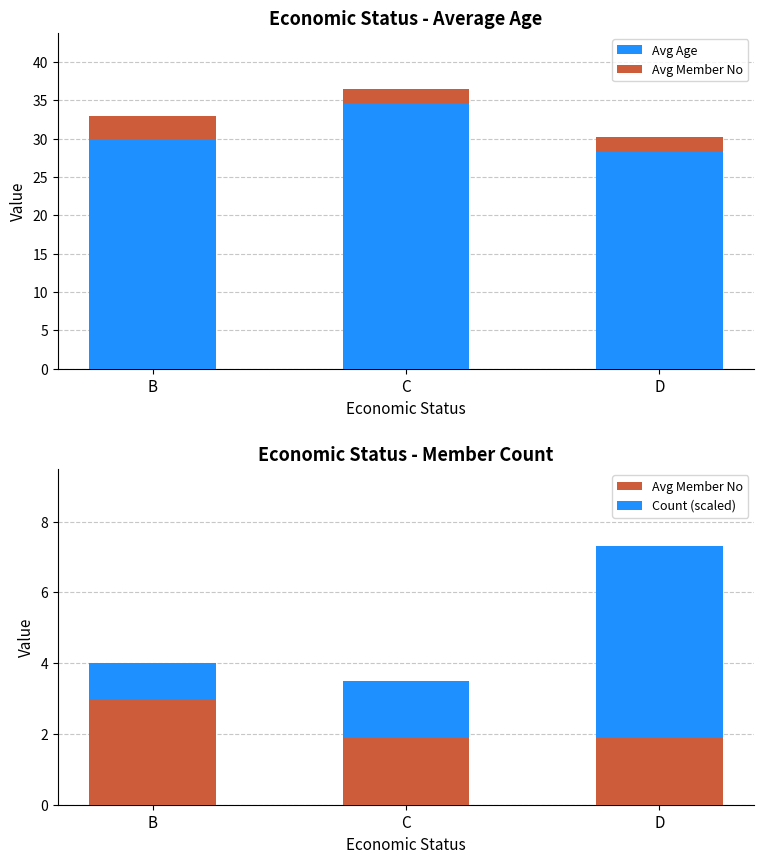

How many categories are shown in the chart?

3